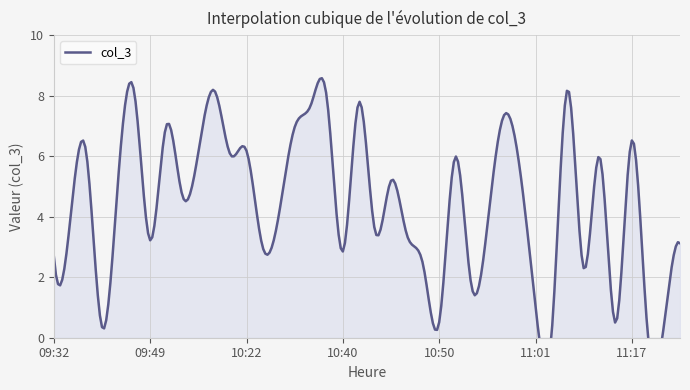

What is the minimum value shown in the chart?

0.1